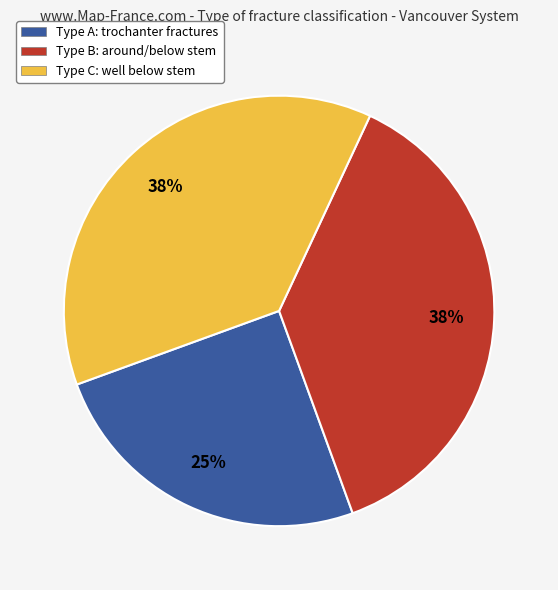

Is there a majority slice in this chart?

No